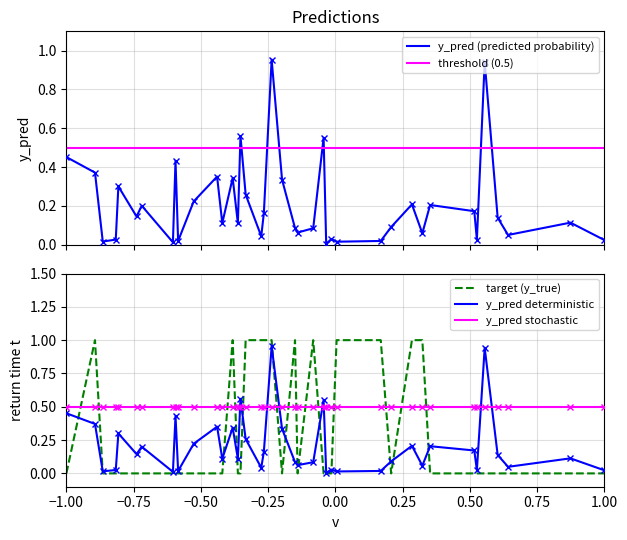

What are all the series names shown in the legend?

y_pred (predicted probability), threshold (0.5), target (y_true), y_pred deterministic, y_pred stochastic